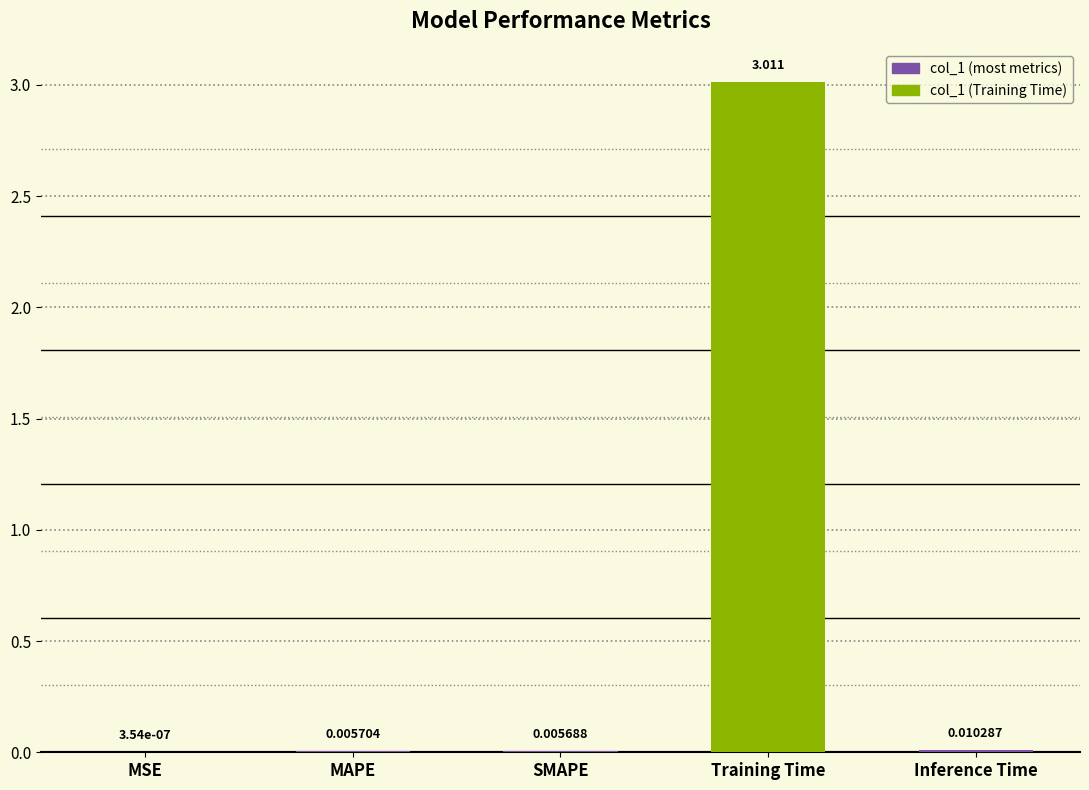

Where is the data nearest to the value 1?

Inference Time